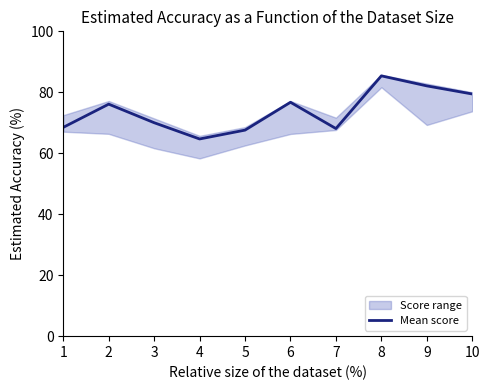

Between 7 and 5, which is larger?

7